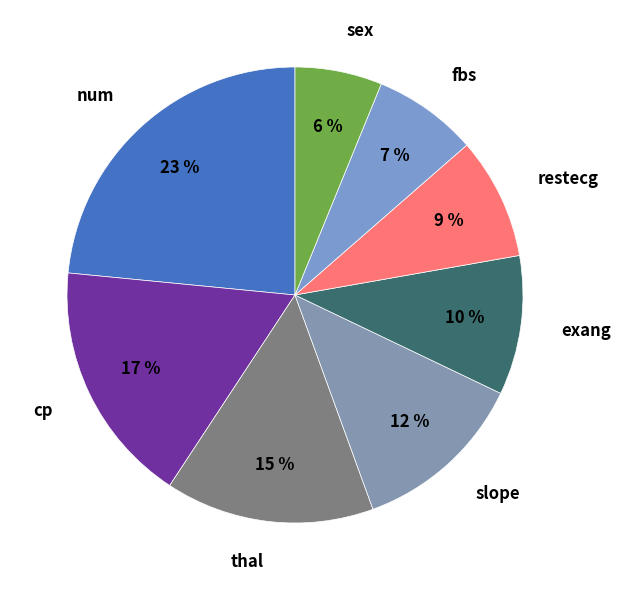

What is the largest slice in the pie chart?

num